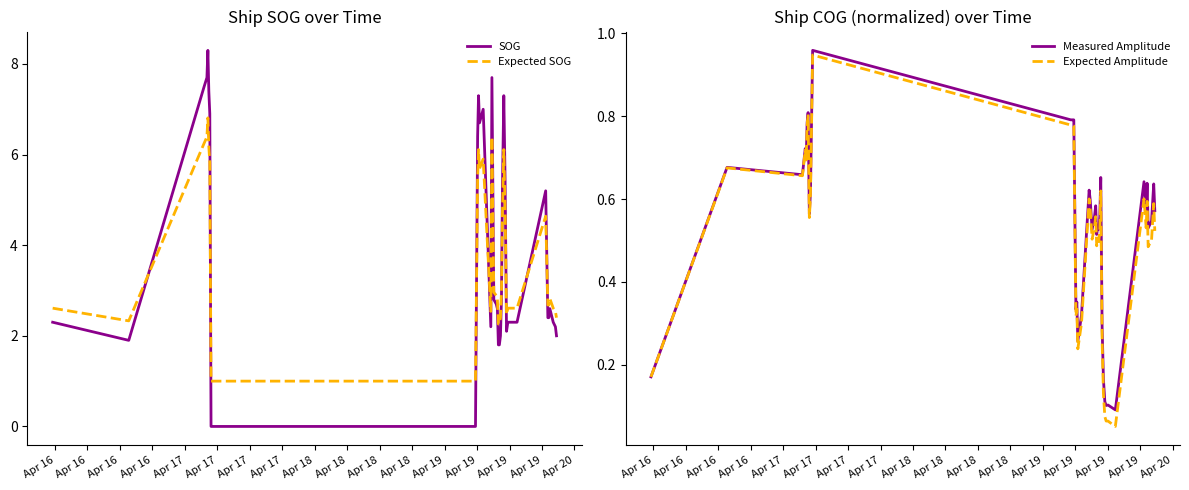

What is the difference between the maximum and minimum values in the Expected Amplitude series?

0.9